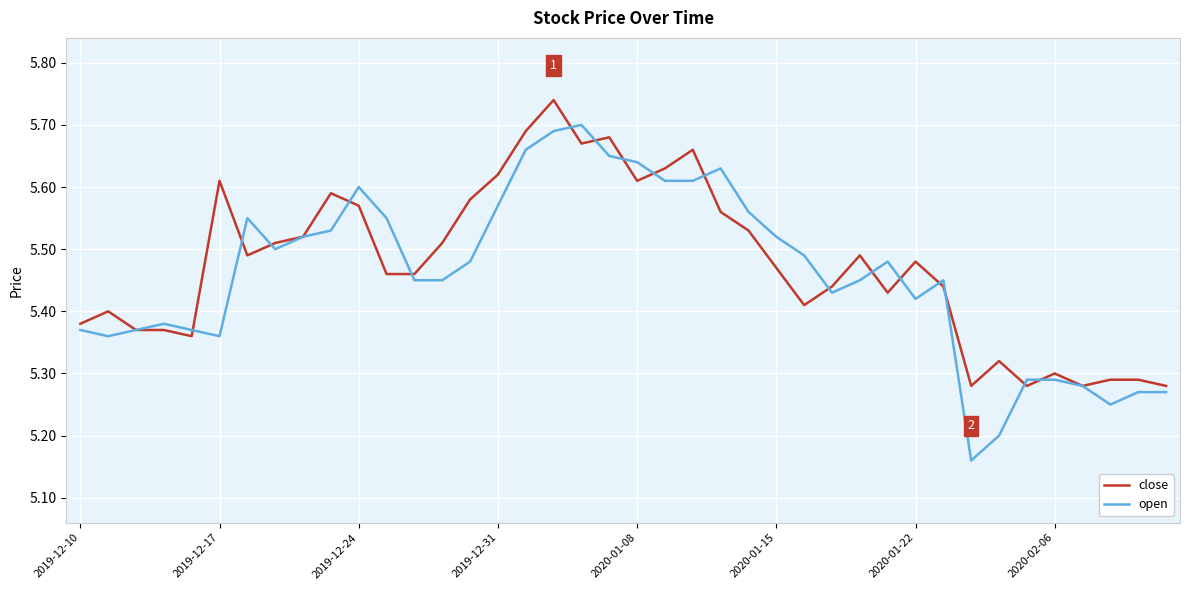

Rank the series by their maximum value, from highest to lowest.

close, open